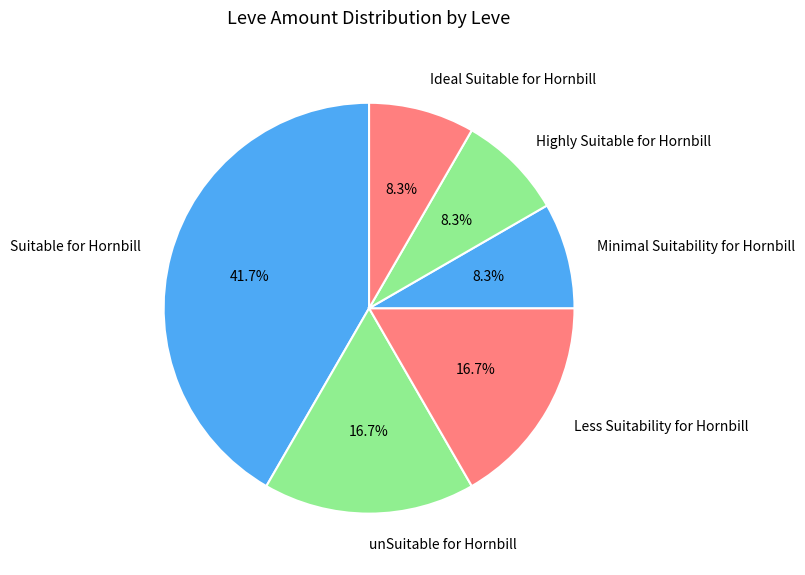

Which category has the biggest portion of the pie?

Suitable for Hornbill